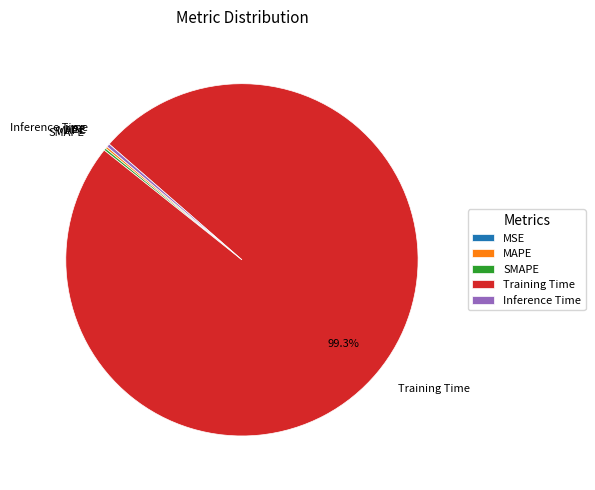

What is the largest slice in the pie chart?

Training Time